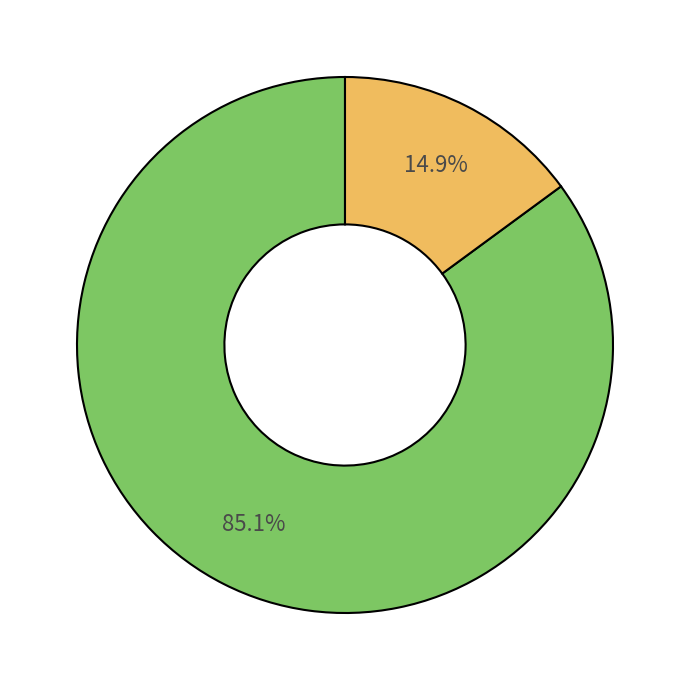

Does any single category account for the majority?

Yes